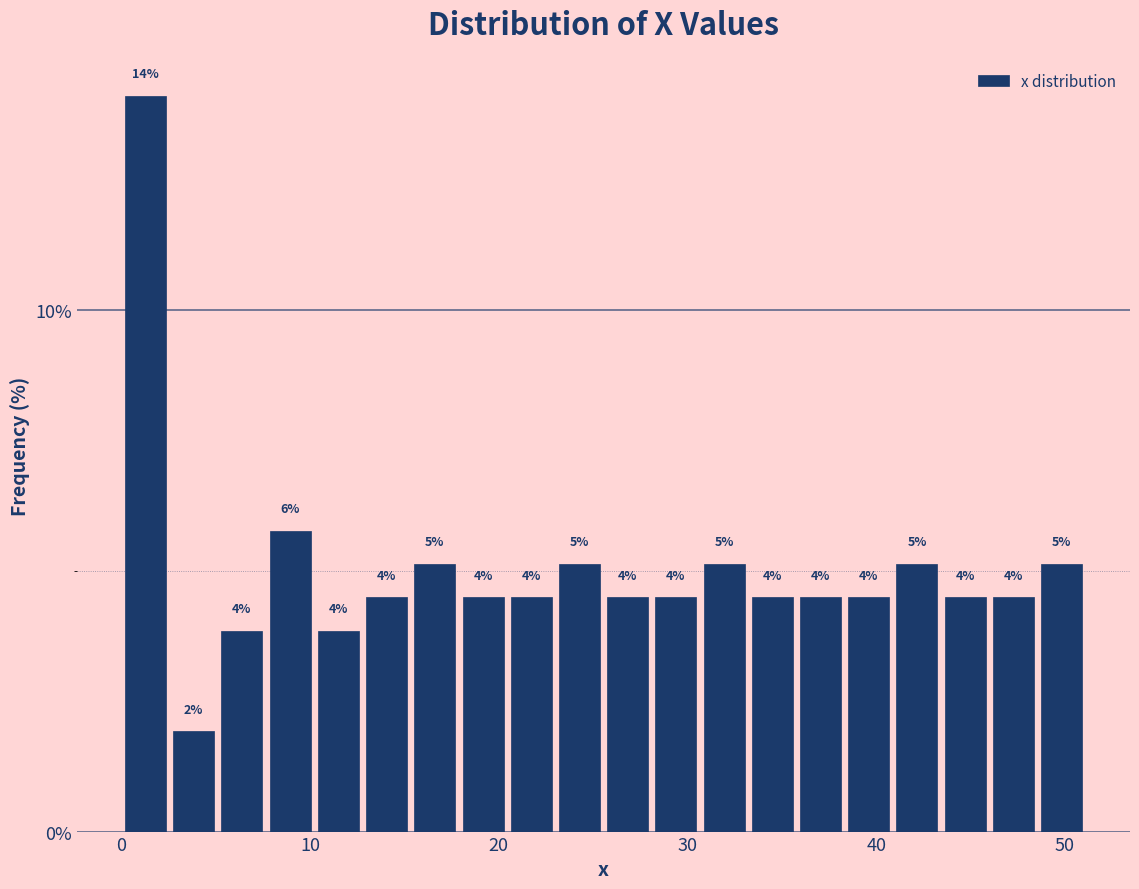

Around what value on the x-axis is the tallest bar? Give the approximate position of its centre, as read against the axis.

1